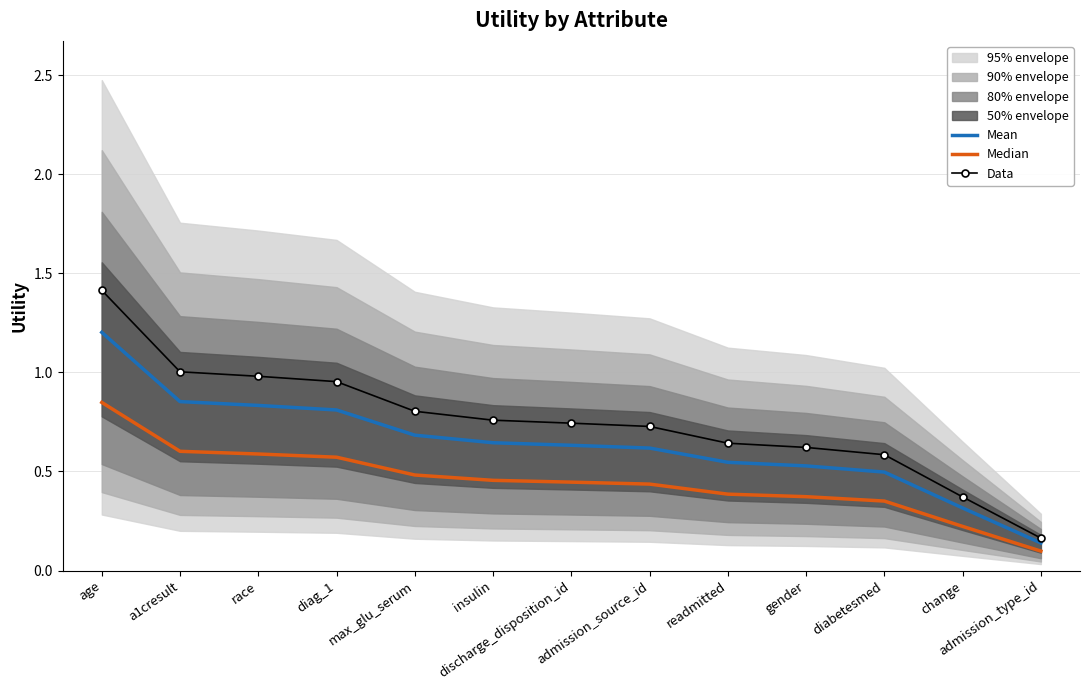

Rank the series at change from lowest to highest value.

Median, Mean, Data